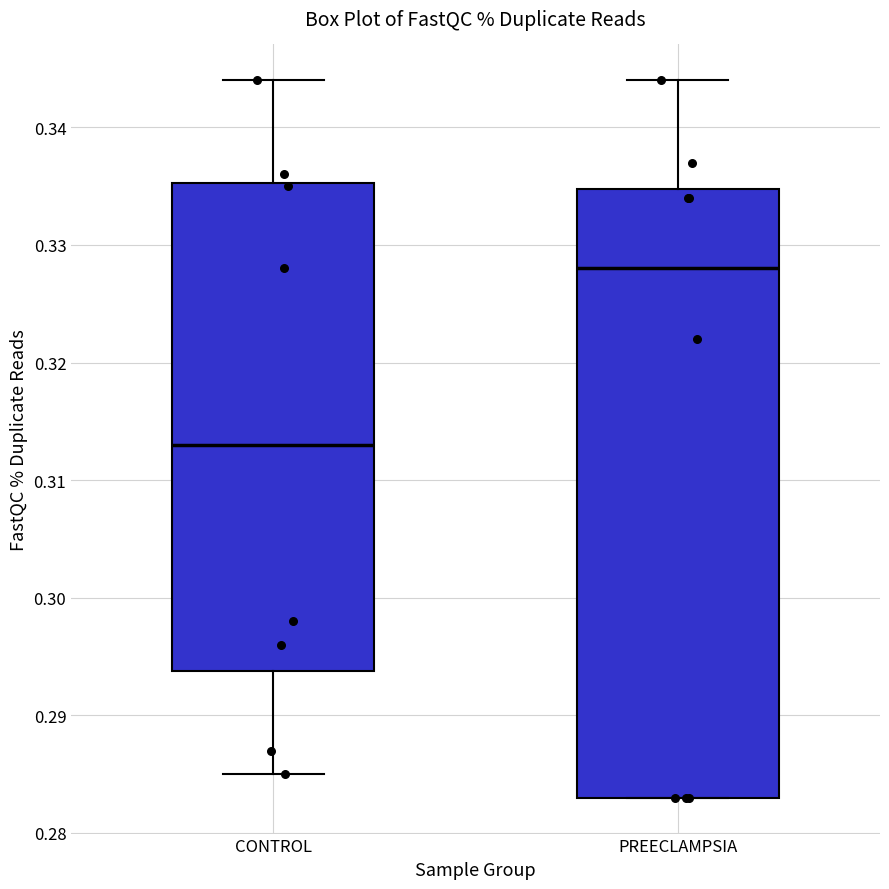

Which box is the tallest, from its lower edge to its upper edge?

PREECLAMPSIA